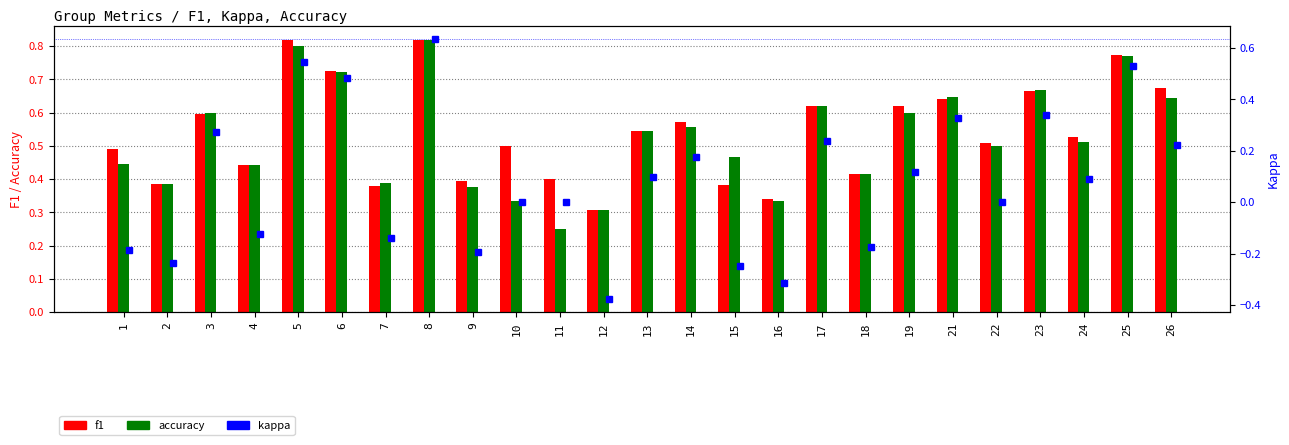

List the series in order of their peak value, lowest first.

kappa, accuracy, f1